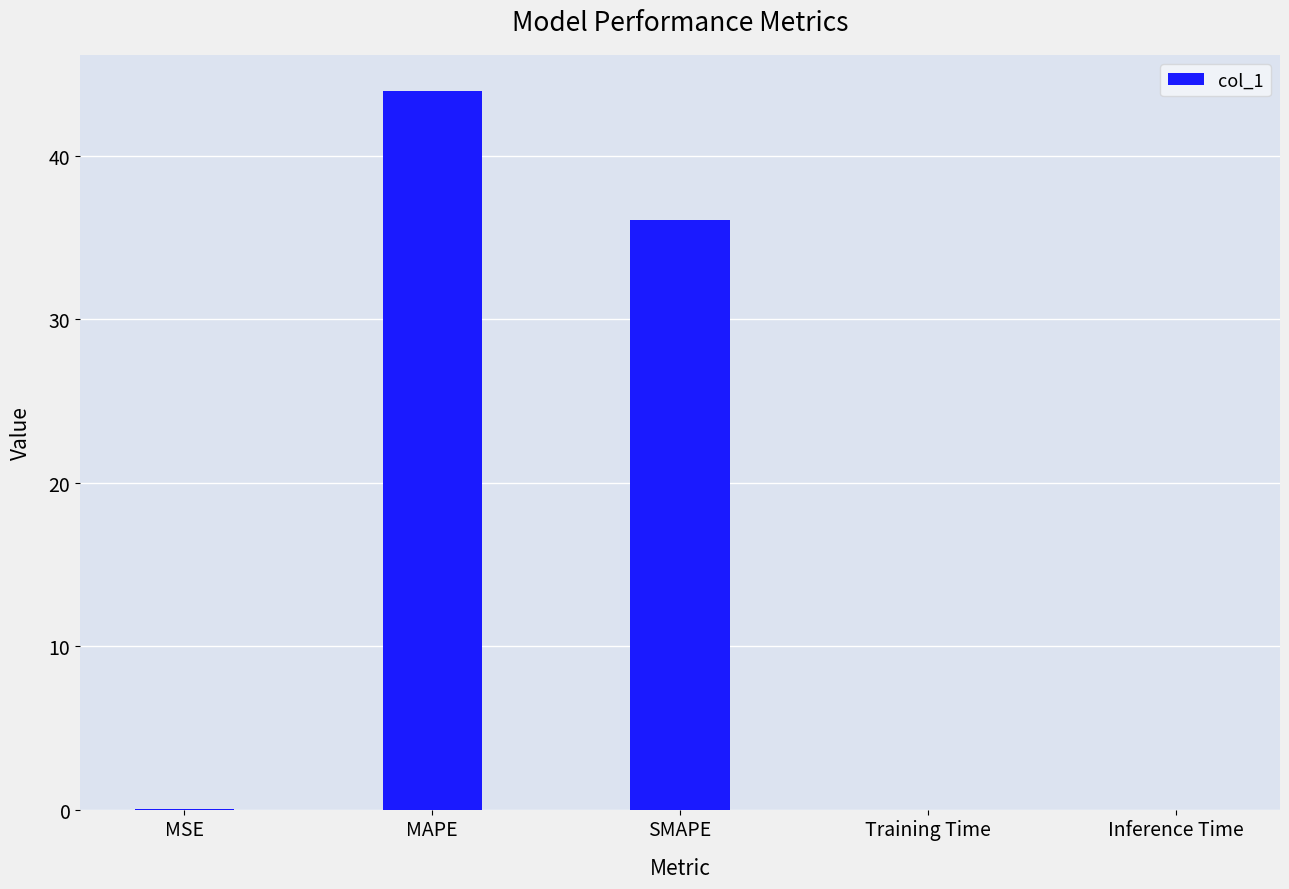

What is the maximum value shown in the chart?

44.0